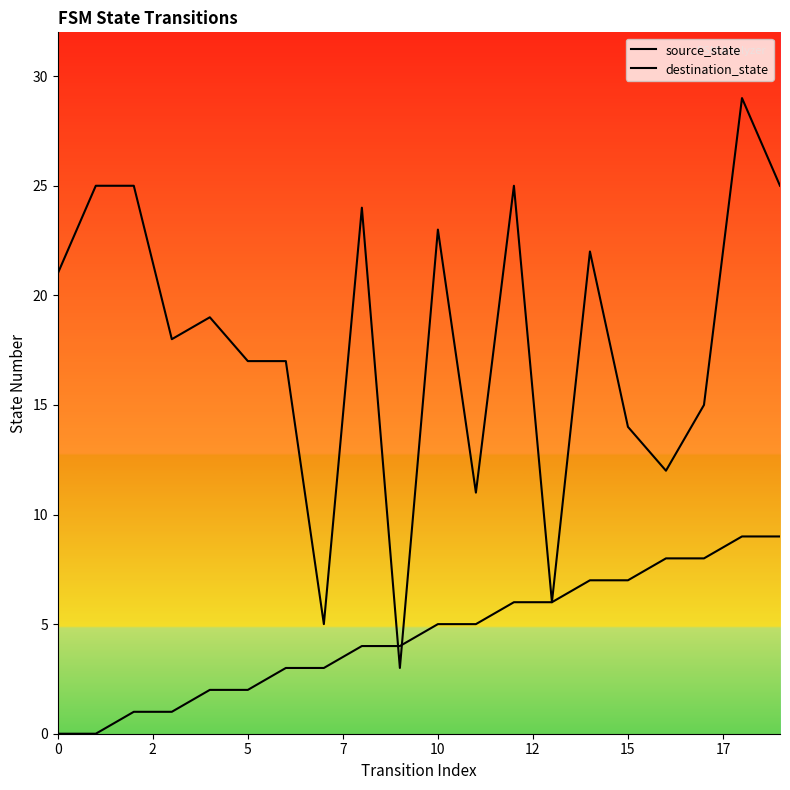

Rank the series by their maximum value, from lowest to highest.

source_state, destination_state